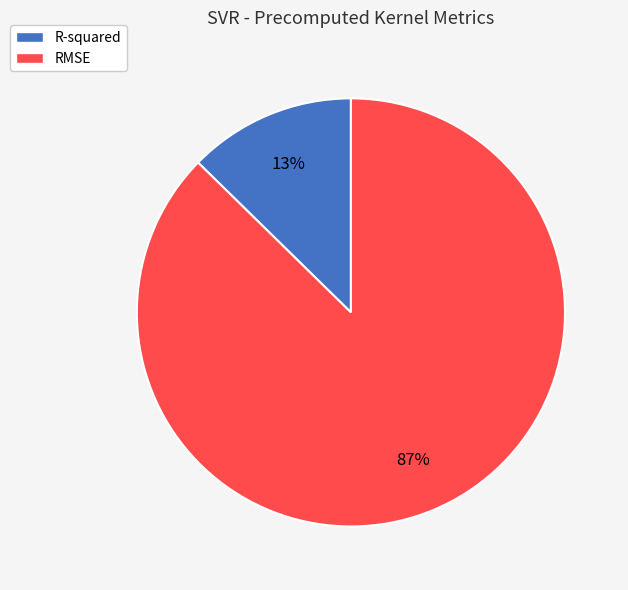

Count the number of slices in the pie.

2